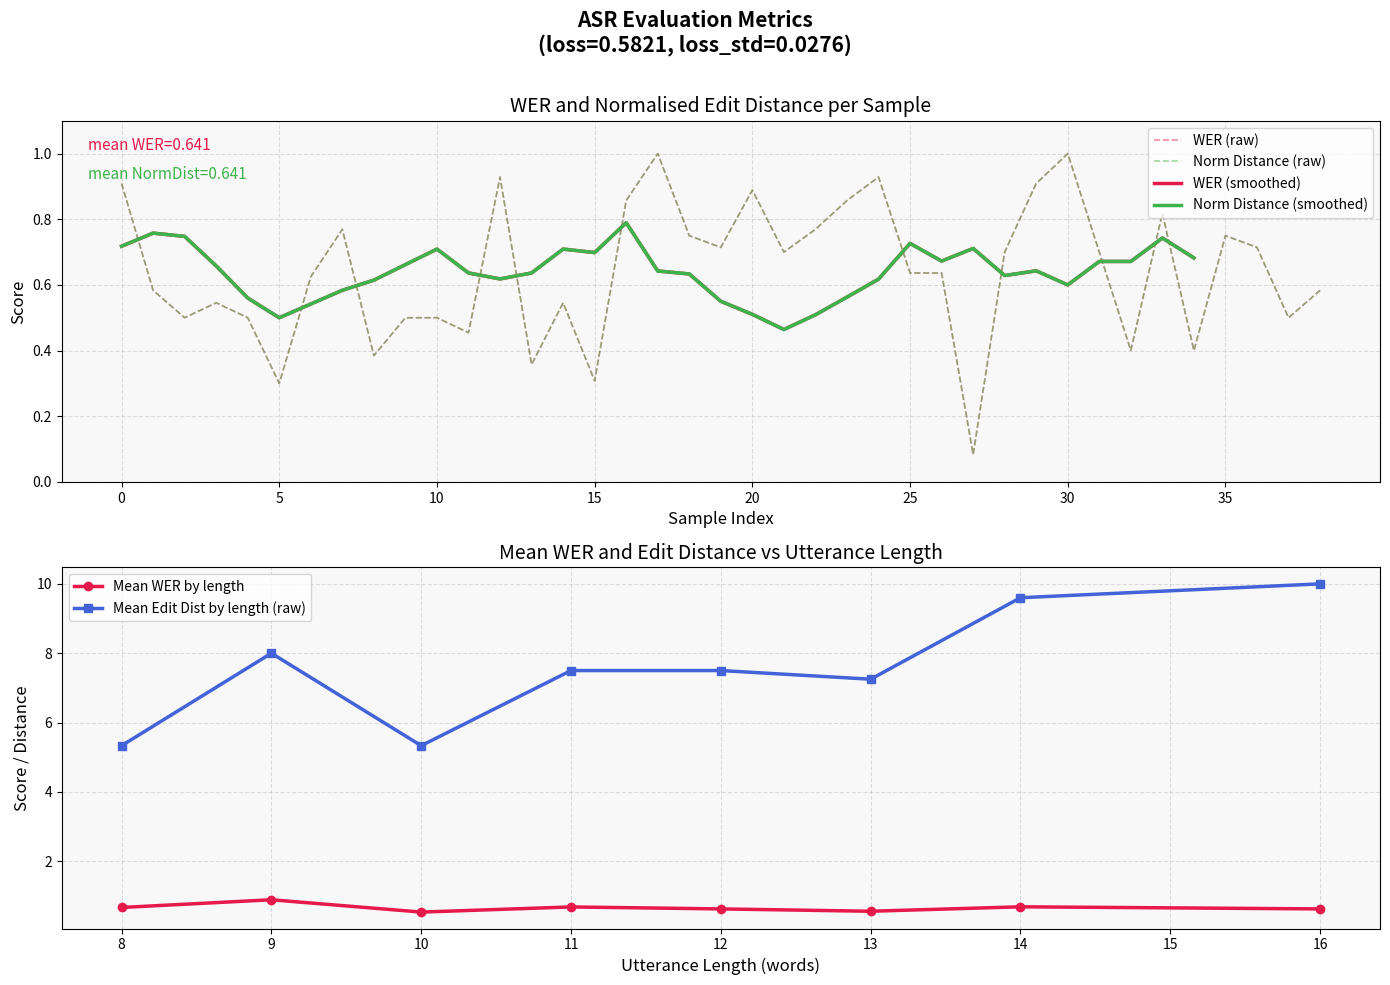

What is the value of the Mean WER by length point at the 5th from the left?

0.6